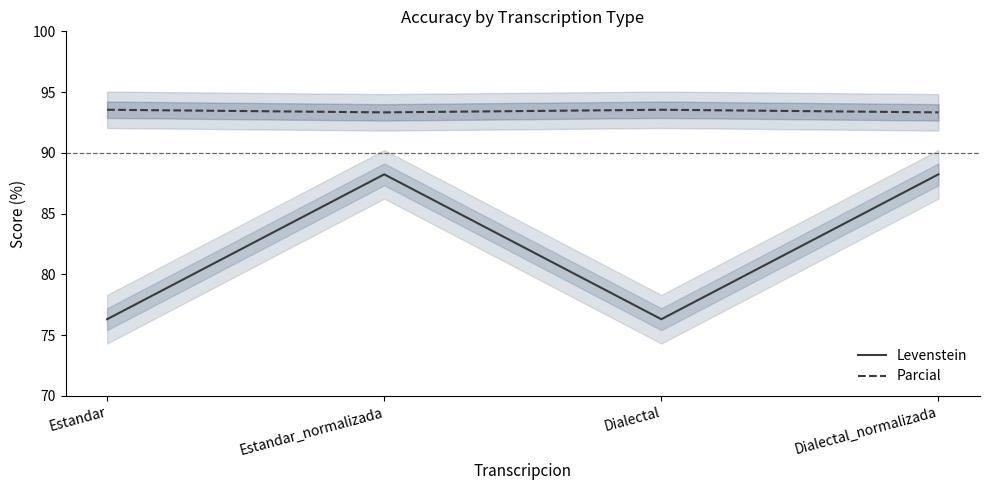

Read the Levenstein value at Dialectal.

76.3